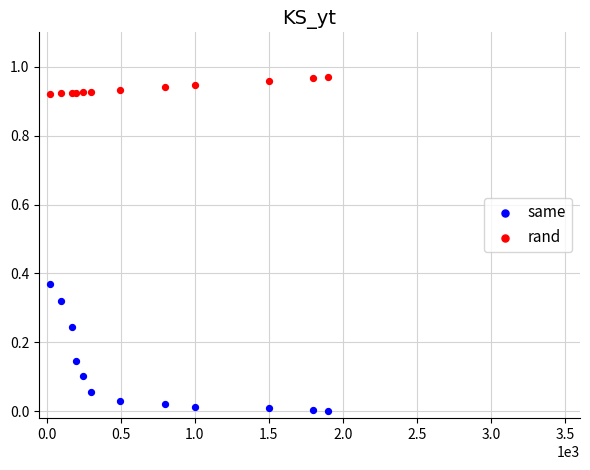

Which series has the widest spread of Y values?

same